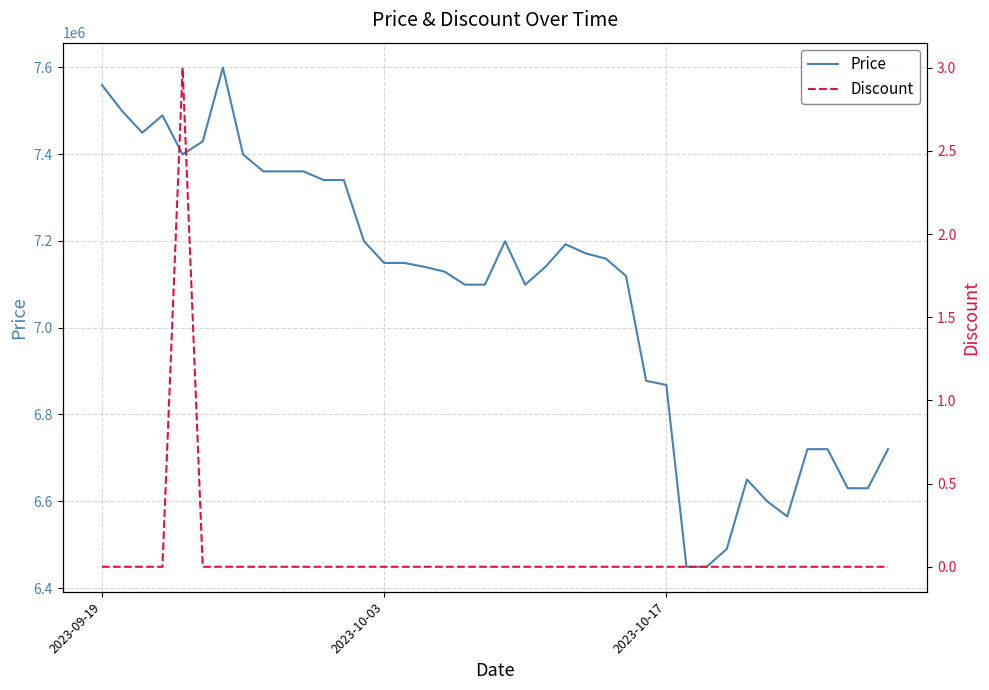

True or false: Discount and Price intersect in this chart.

False